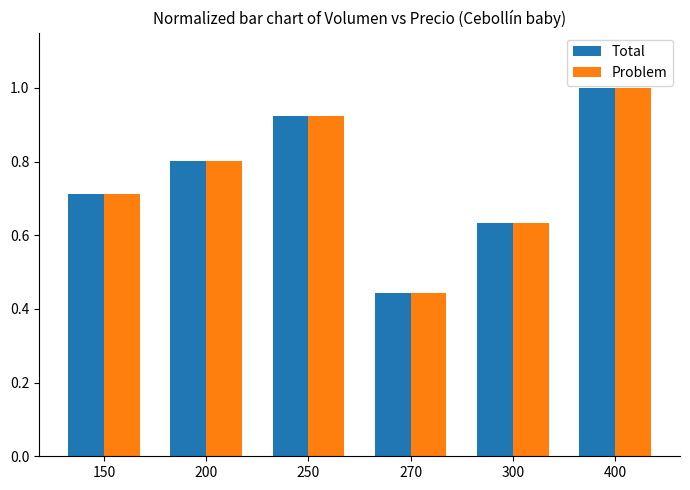

At which label is Problem closest to 0?

270